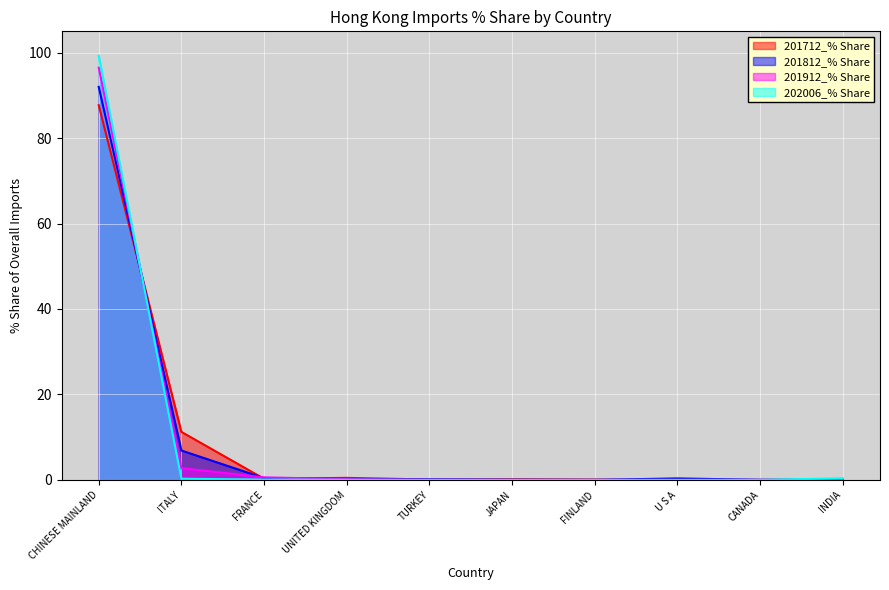

What is the sum of all 201812_% Share values?

100.0